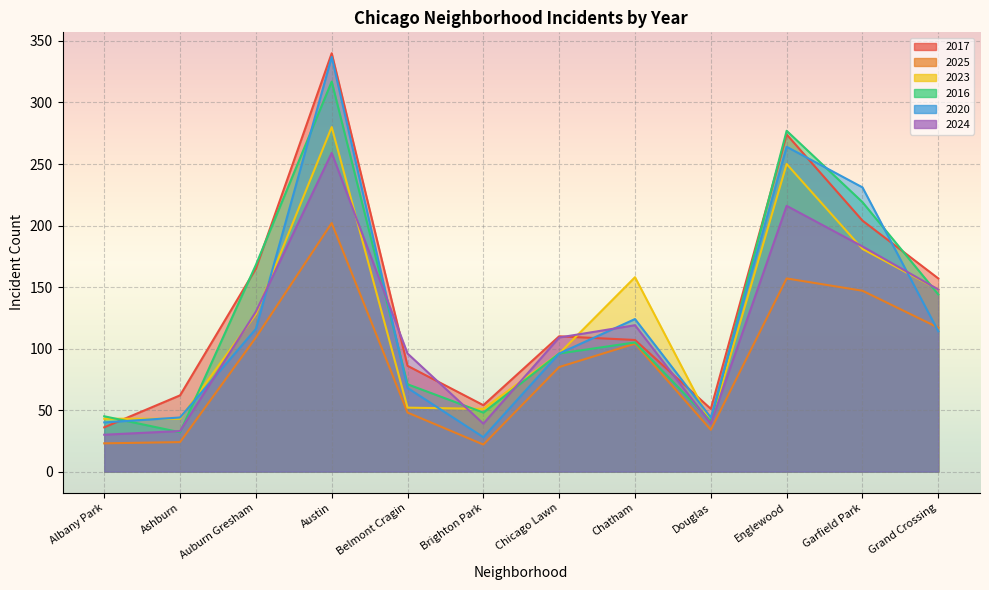

How many lines are shown in the chart?

6